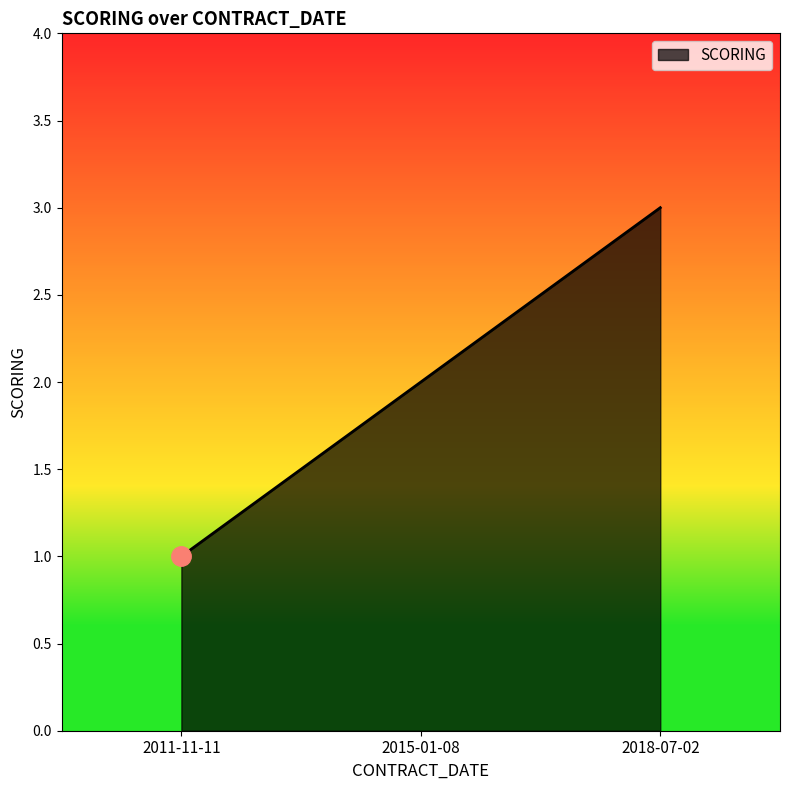

What is the ratio of the value at 2015-01-08 to the value at 2018-07-02?

0.7